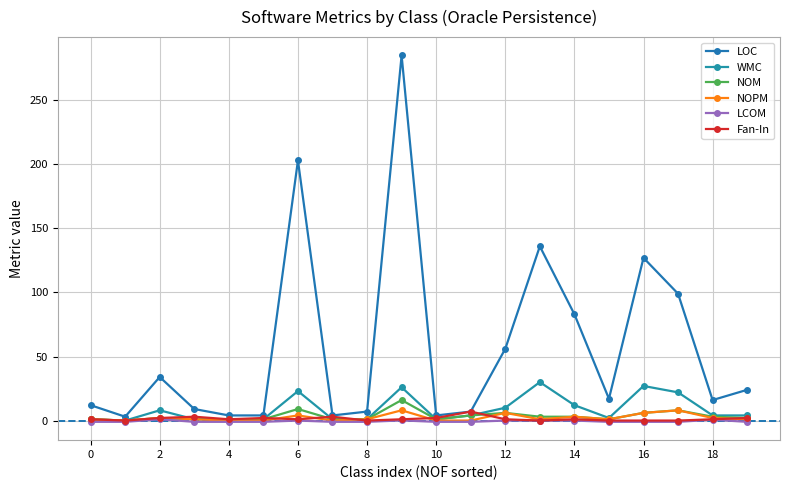

How many data points does each series have?

20